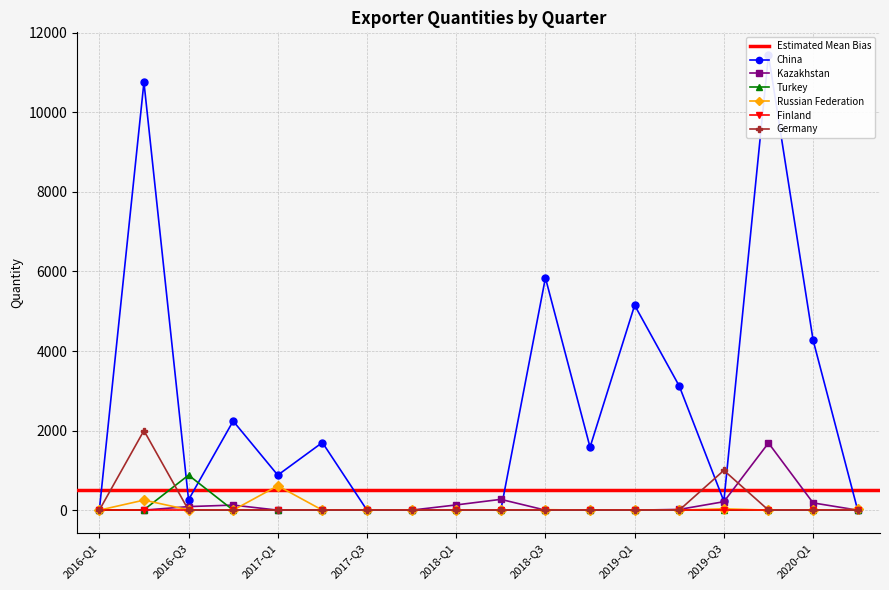

True or false: Kazakhstan has more than 1 interior local peaks.

True